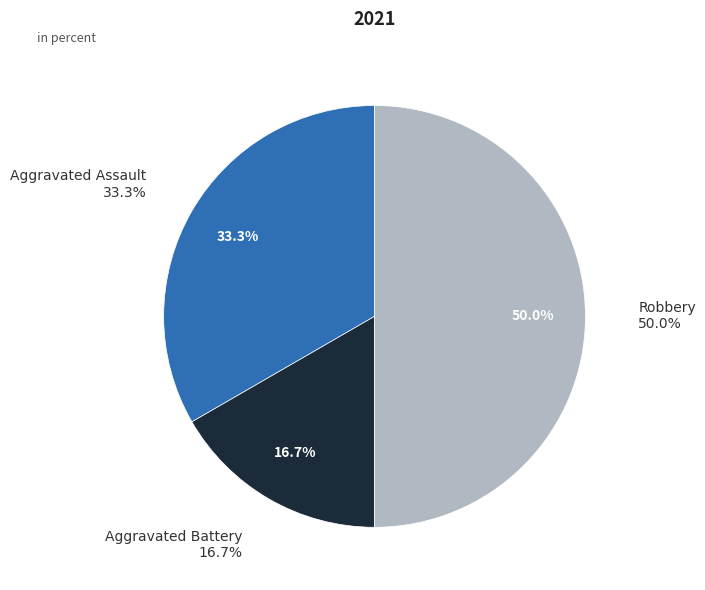

How many slices are in this pie chart?

3